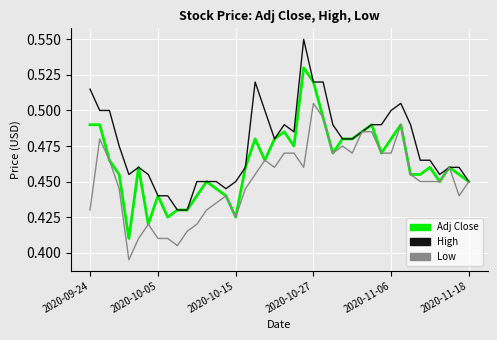

What are all the series names shown in the legend?

Adj Close, High, Low